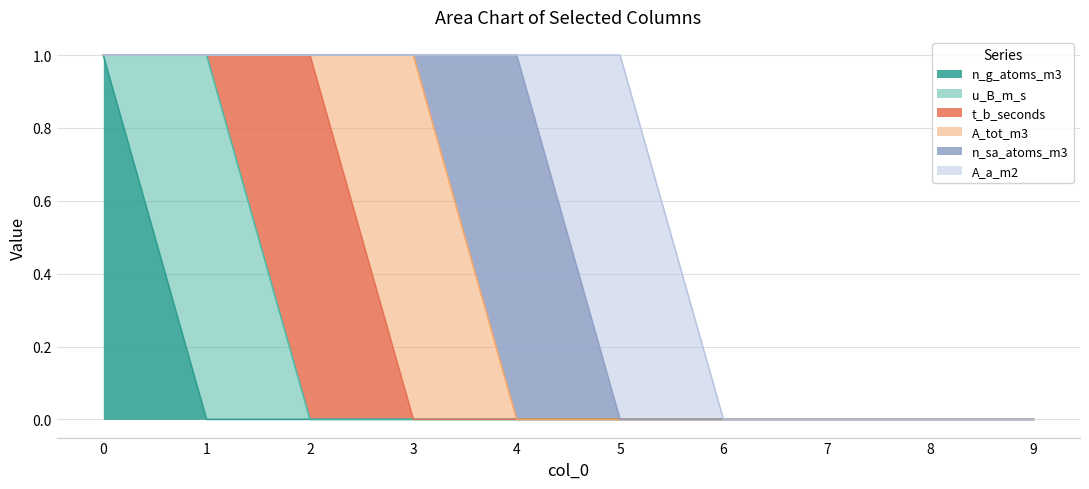

List the labels in order of t_b_seconds value, smallest first.

0, 1, 3, 4, 5, 6, 7, 8, 9, 2